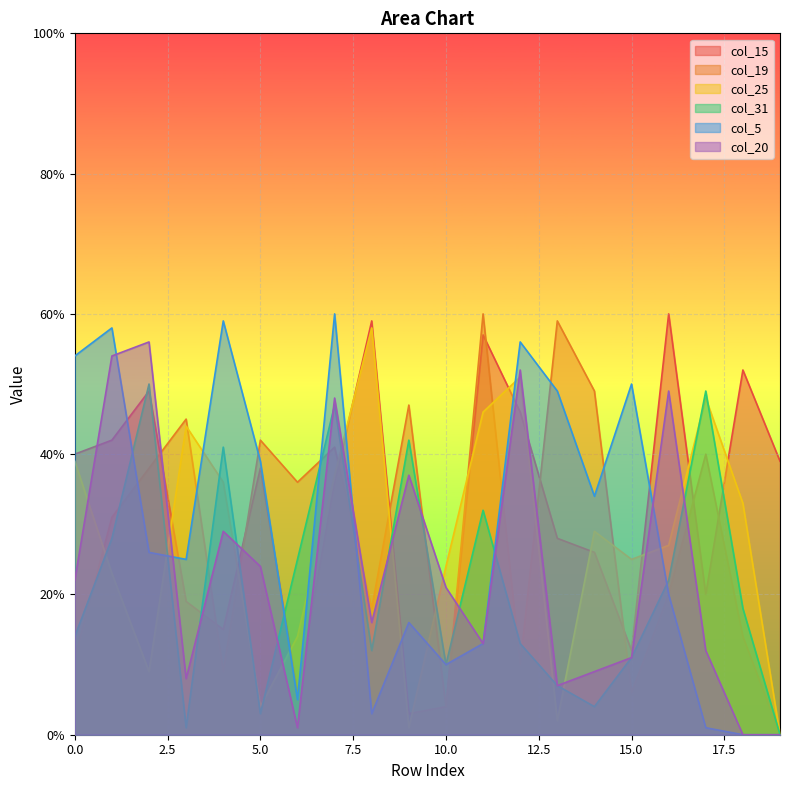

At which category is the sum across all series the highest?

7